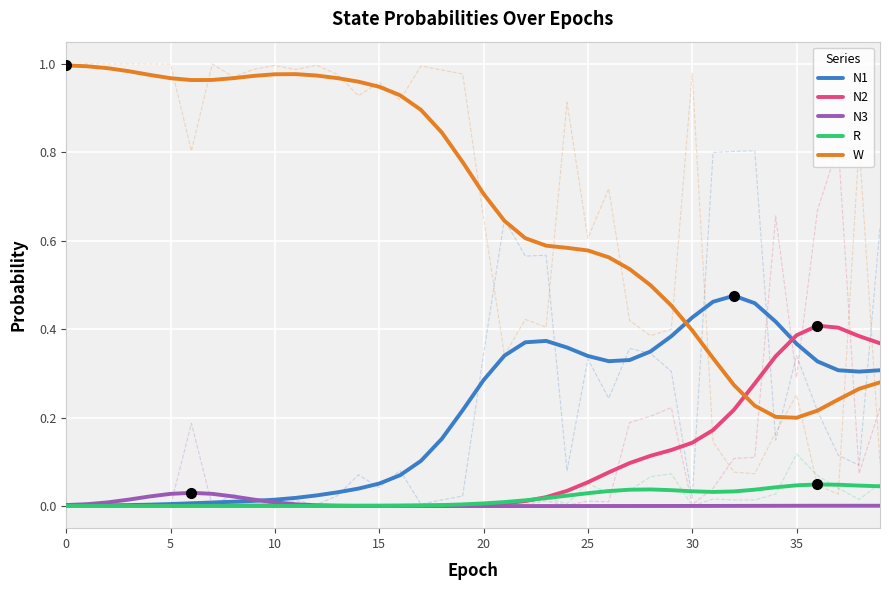

What is the maximum value shown in the chart?

1.0